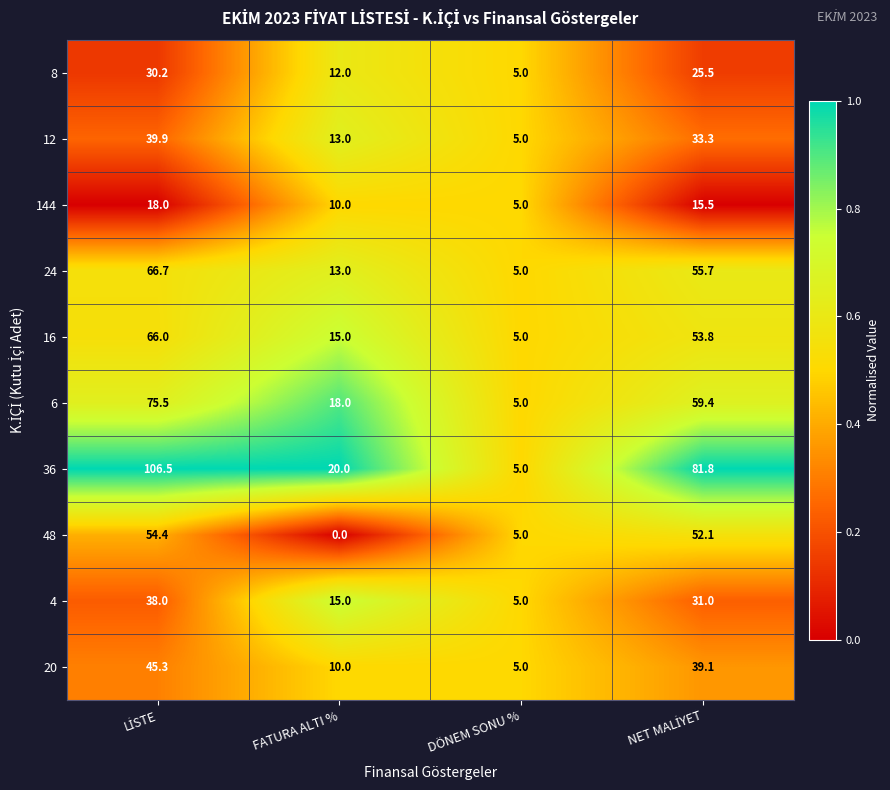

How many categories are shown in the chart?

4